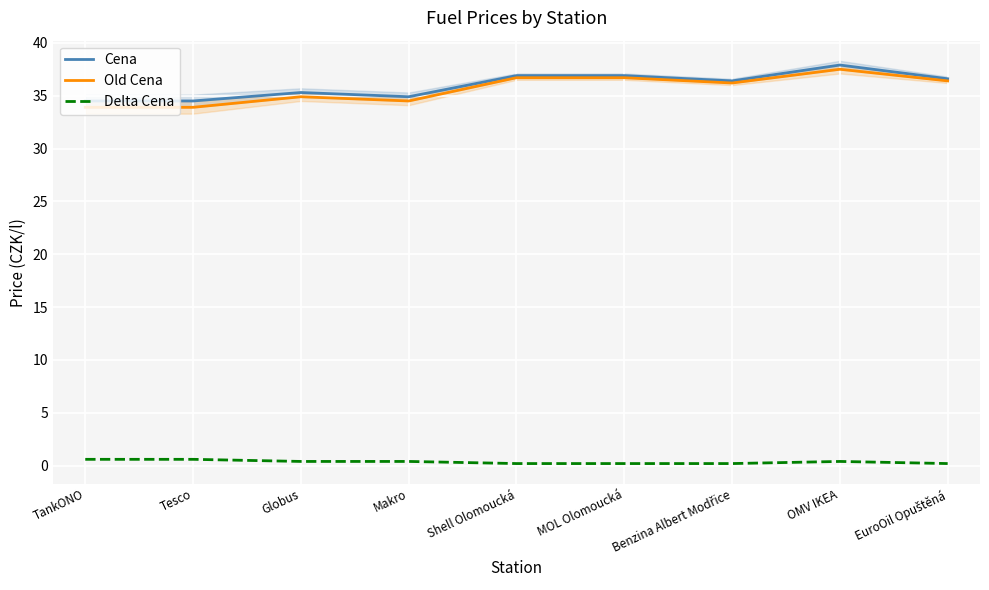

What is the maximum value for Delta Cena?

0.6